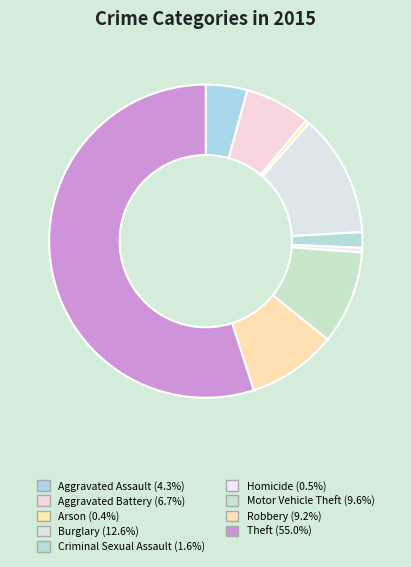

Which category has the smallest portion of the pie?

Arson